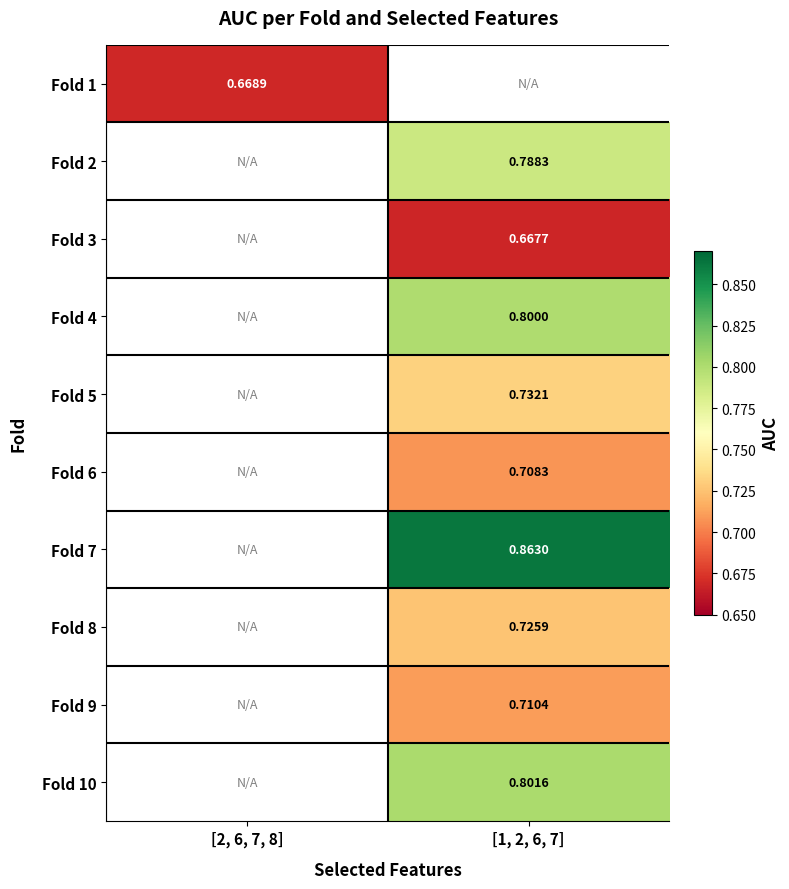

How many positive values does the Fold 7 series have?

1